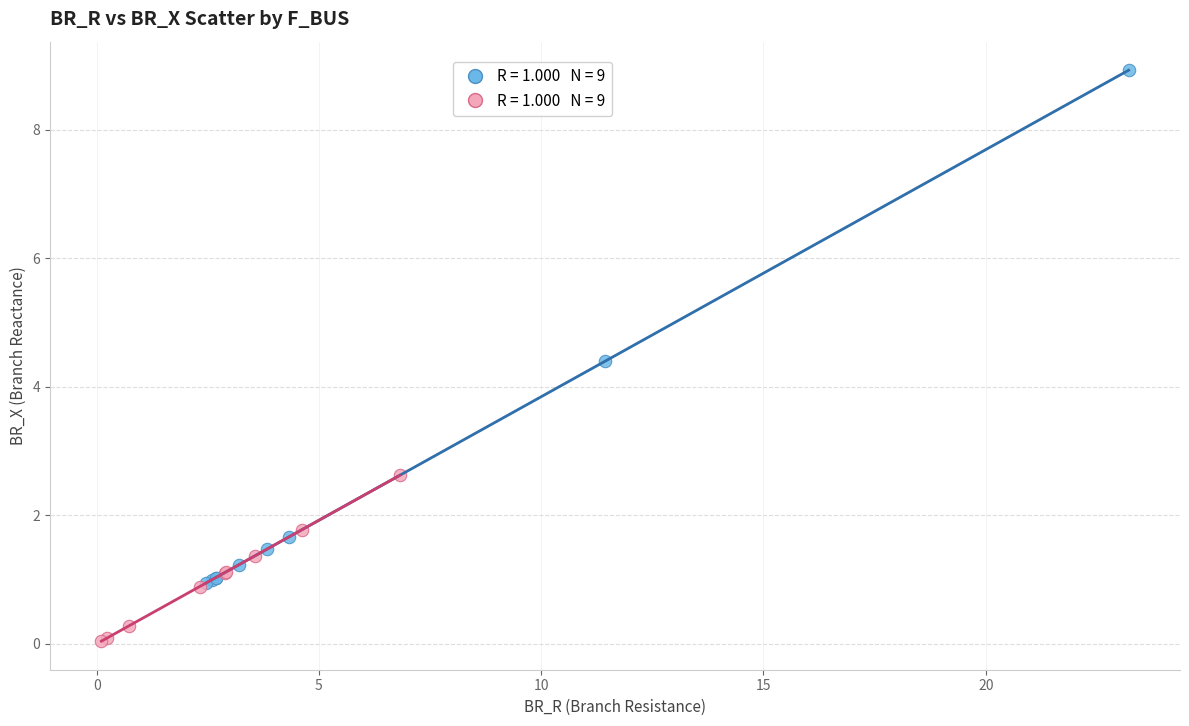

What are all the series names shown in the legend?

Low F_BUS (≤ median), High F_BUS (> median)